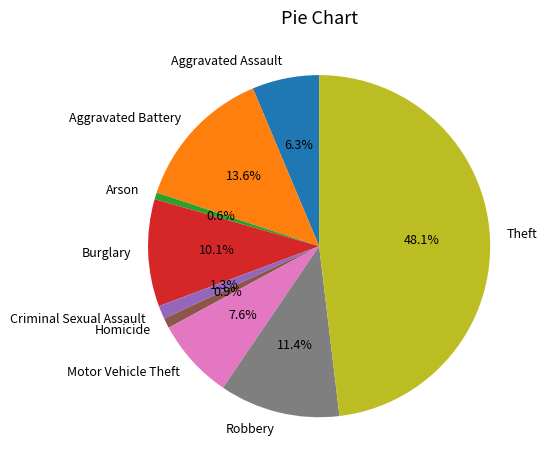

Which category has the biggest portion of the pie?

Theft